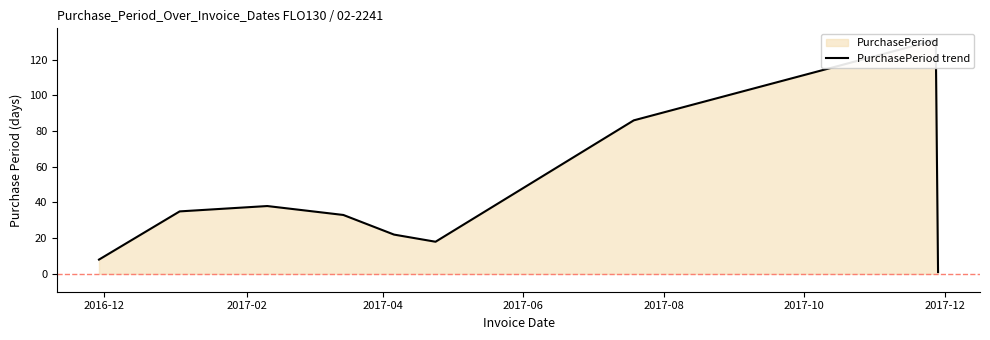

What is the sum of all values?

372